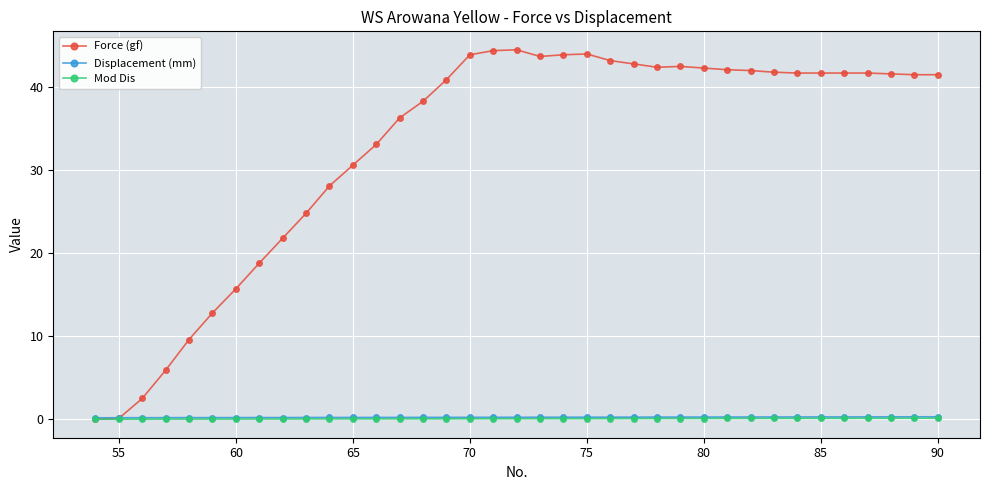

At how many categories does at least one series exceed 24?

28